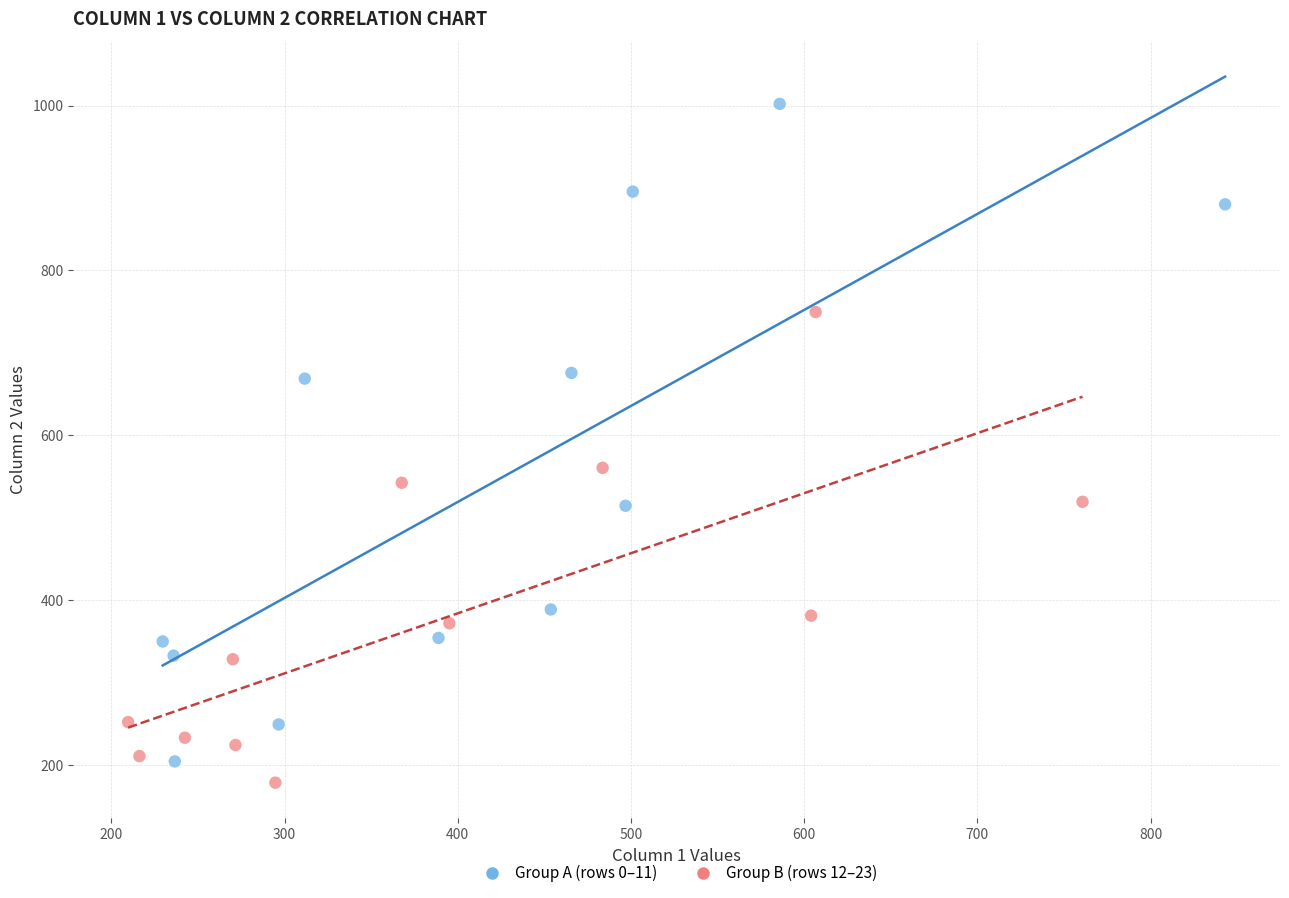

What are all the series names shown in the legend?

Group A (rows 0–11), Group B (rows 12–23)